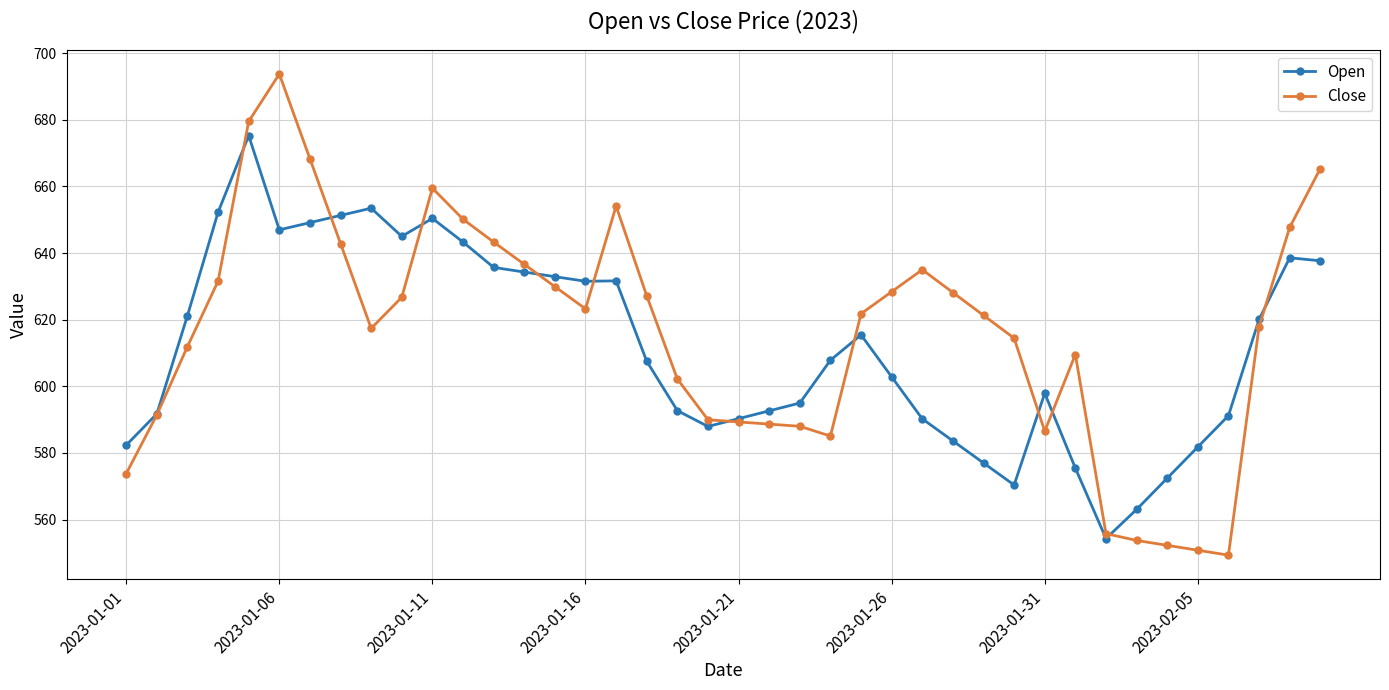

True or false: Close has more than 2 points higher than both neighbors.

True